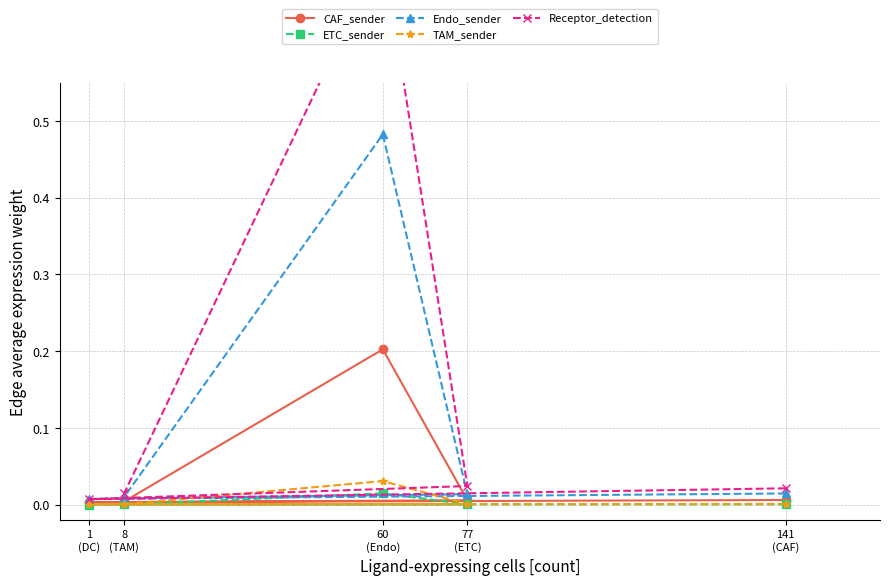

What are all the series names shown in the legend?

CAF_sender, ETC_sender, Endo_sender, TAM_sender, Receptor_detection